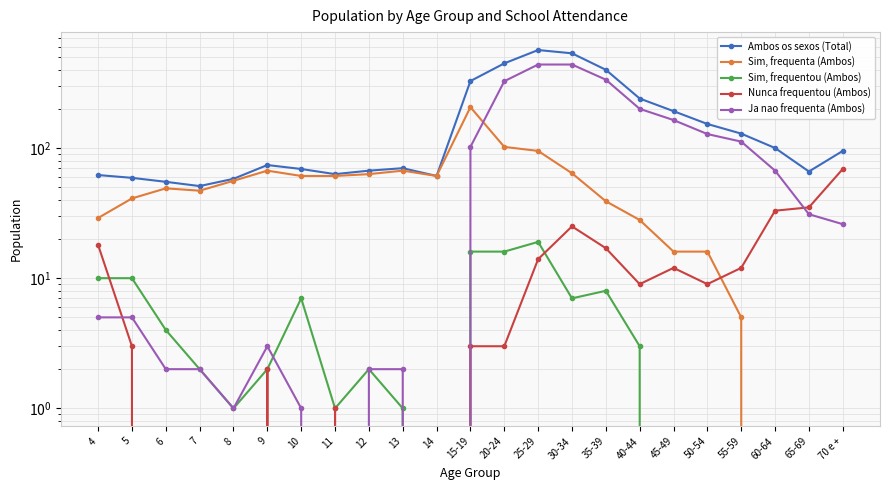

How many distinct data groups are displayed?

5